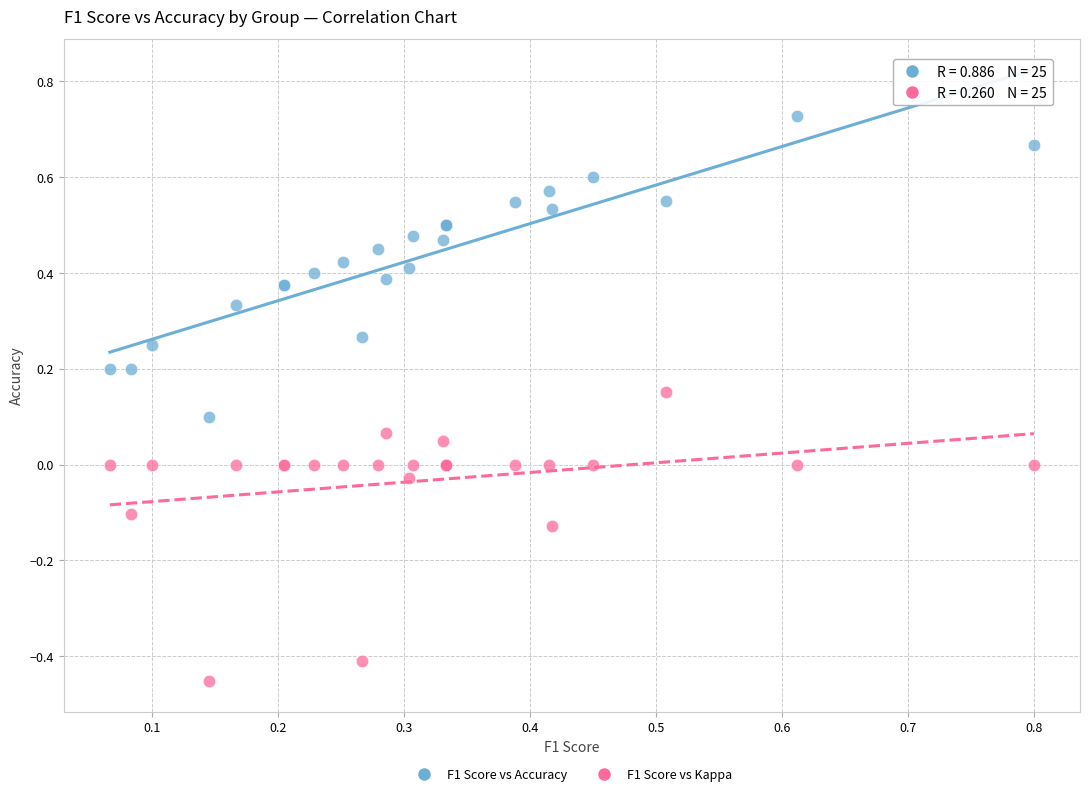

Which series contains the highest Y value?

F1 Score vs Accuracy